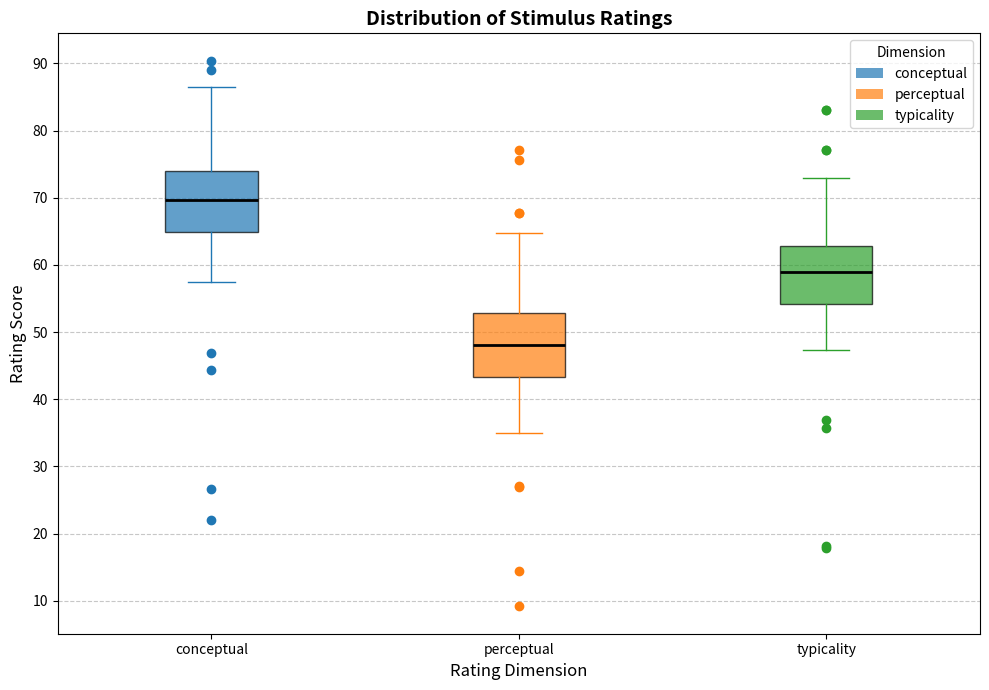

Which box has the highest median line?

conceptual